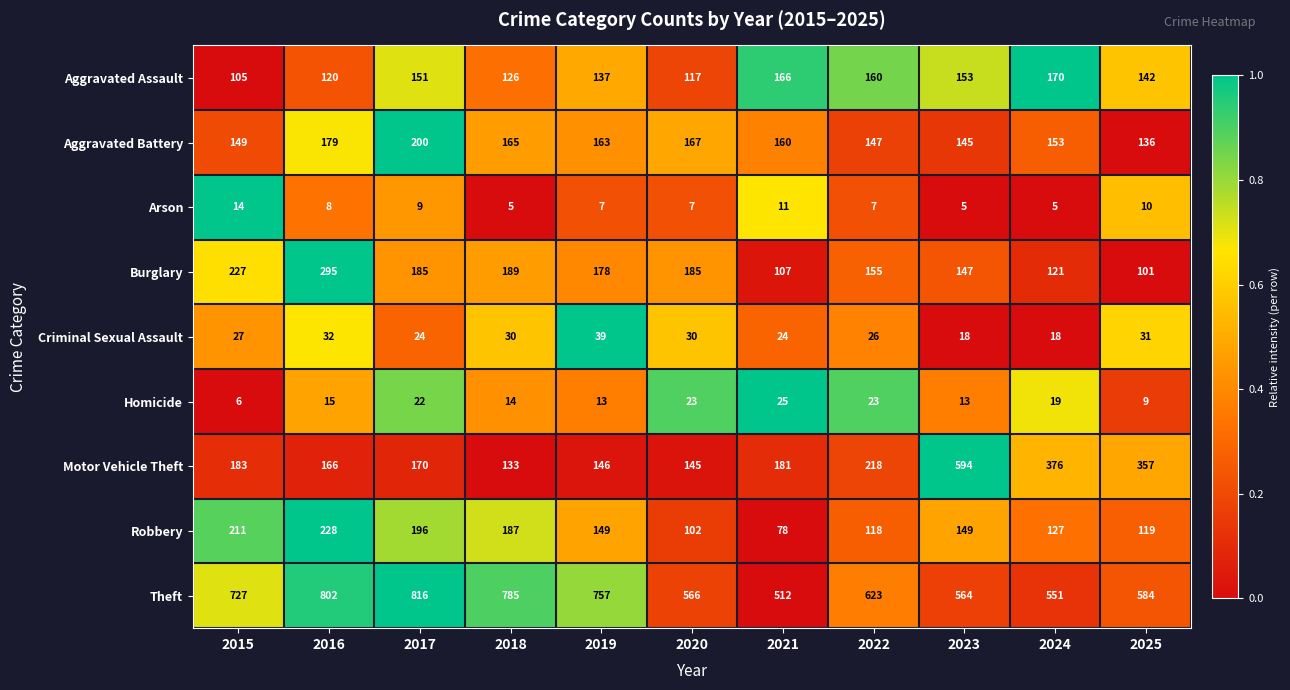

At 2022, list the series in order from smallest to largest.

Arson, Homicide, Criminal Sexual Assault, Robbery, Aggravated Battery, Burglary, Aggravated Assault, Motor Vehicle Theft, Theft